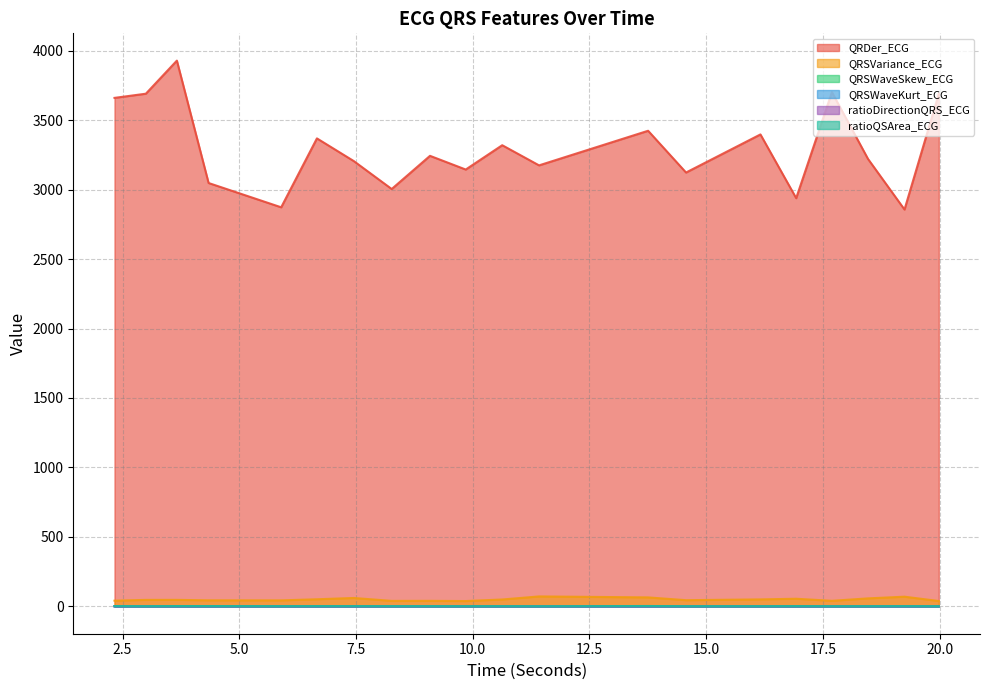

The value of QRDer_ECG at 9.0859375 is 5410.4. True or false?

False